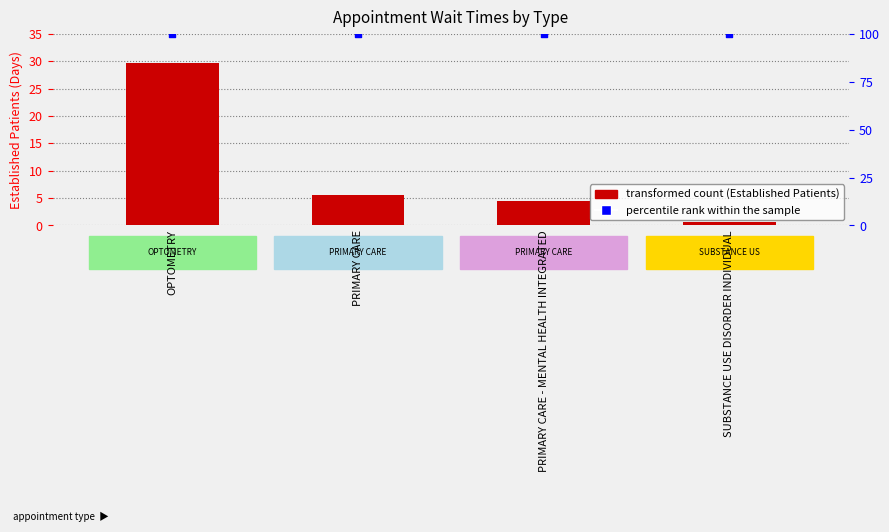

At which category is the sum across all series the highest?

OPTOMETRY